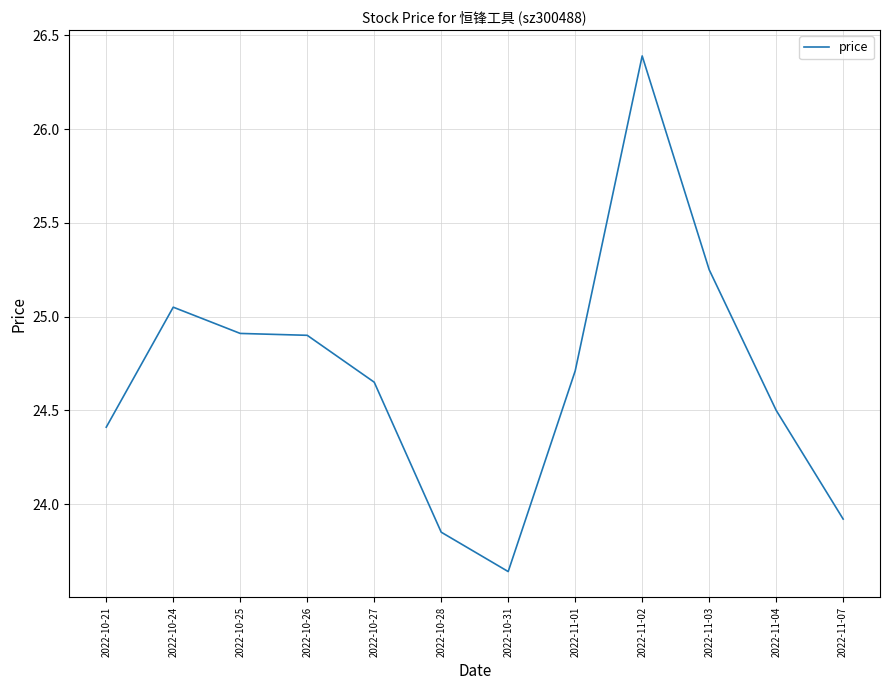

At which label does the data first exceed 24?

2022-10-21